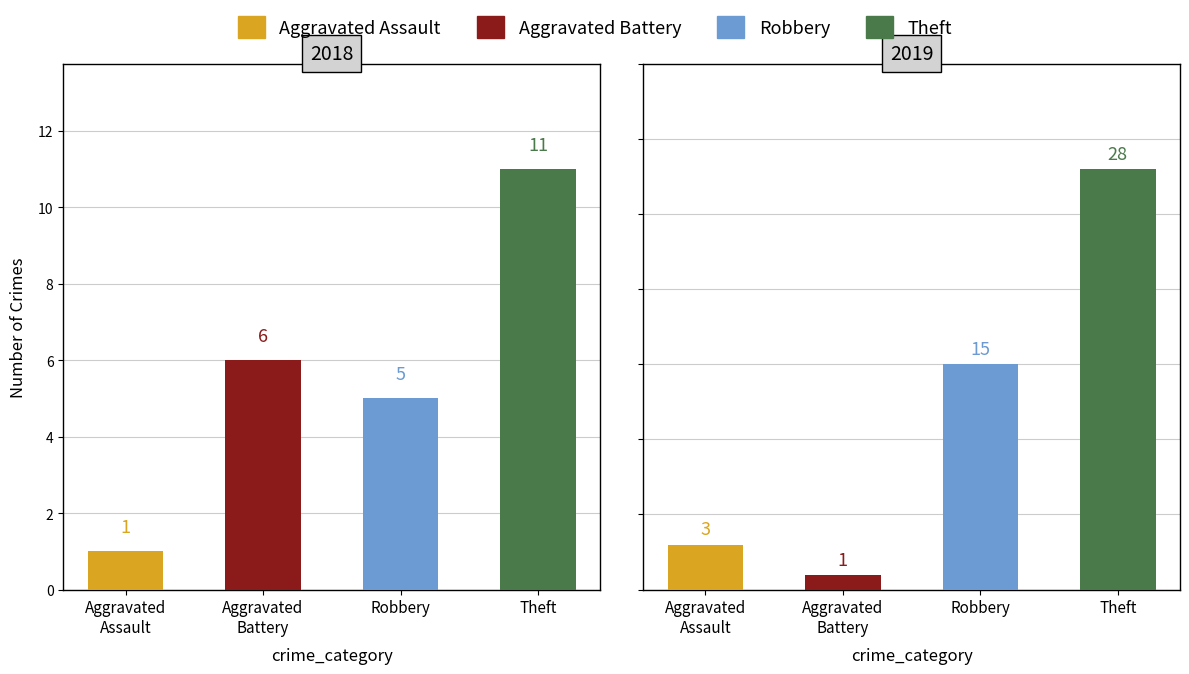

What is the value of the Aggravated Battery bar at the 1st from the left?

1